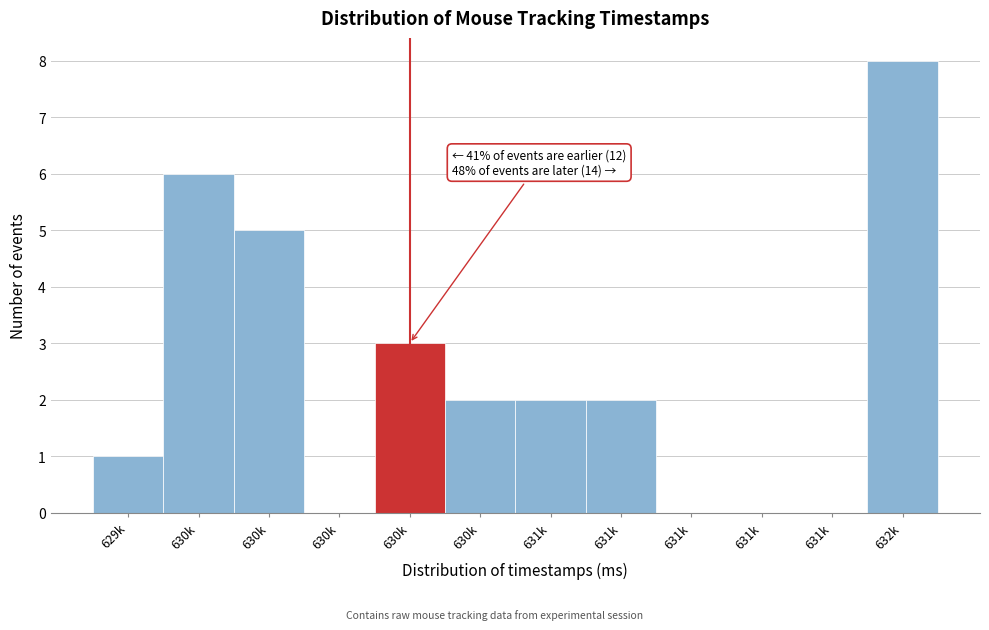

Are the bars horizontal?

No